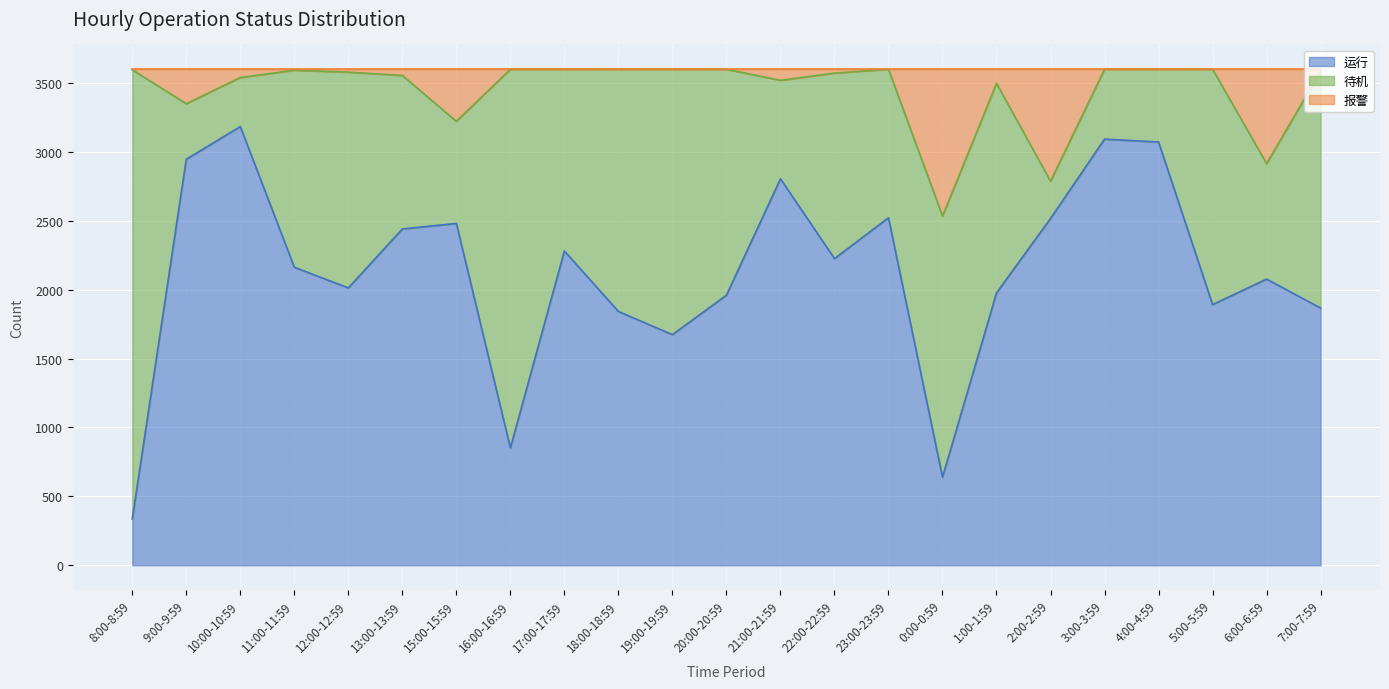

What is the lowest value of the 运行 series?

336